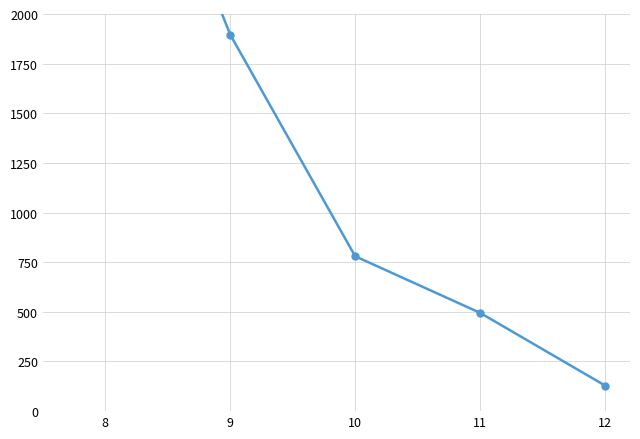

The chart shows a value of 3475 at 8. True or false?

True